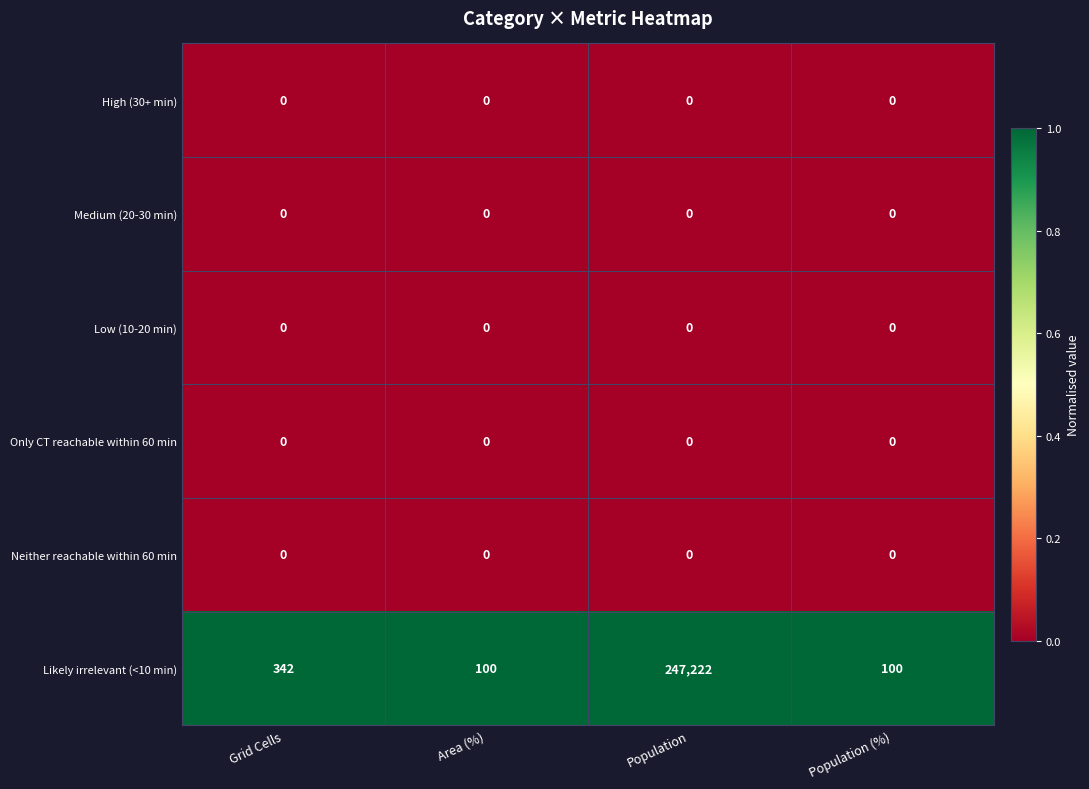

At which category is the sum across all series the highest?

Population